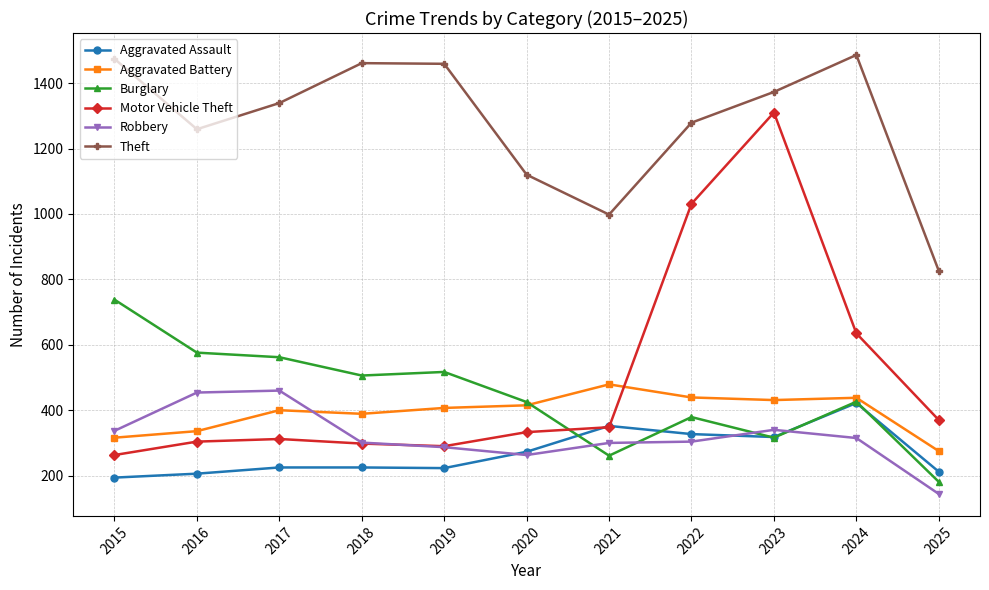

What is the average value of the Aggravated Assault series?

271